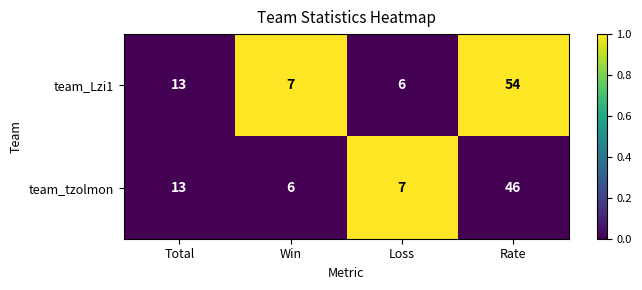

At which category is the sum across all series the highest?

Rate